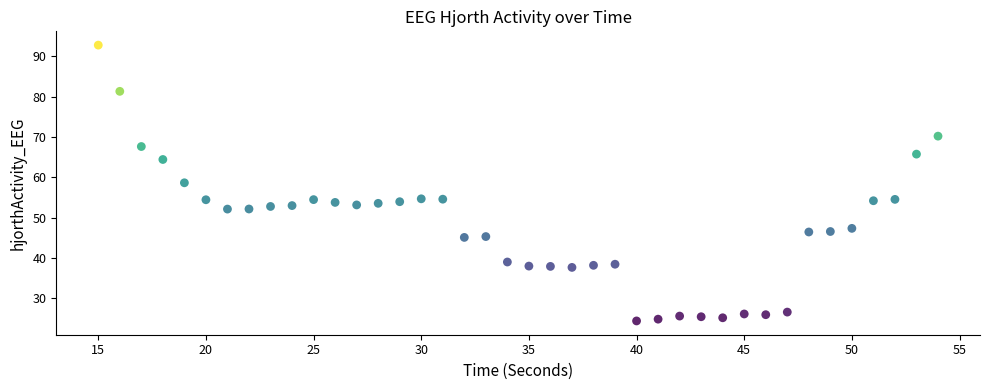

What is the range of Y values (max minus min)?

68.4